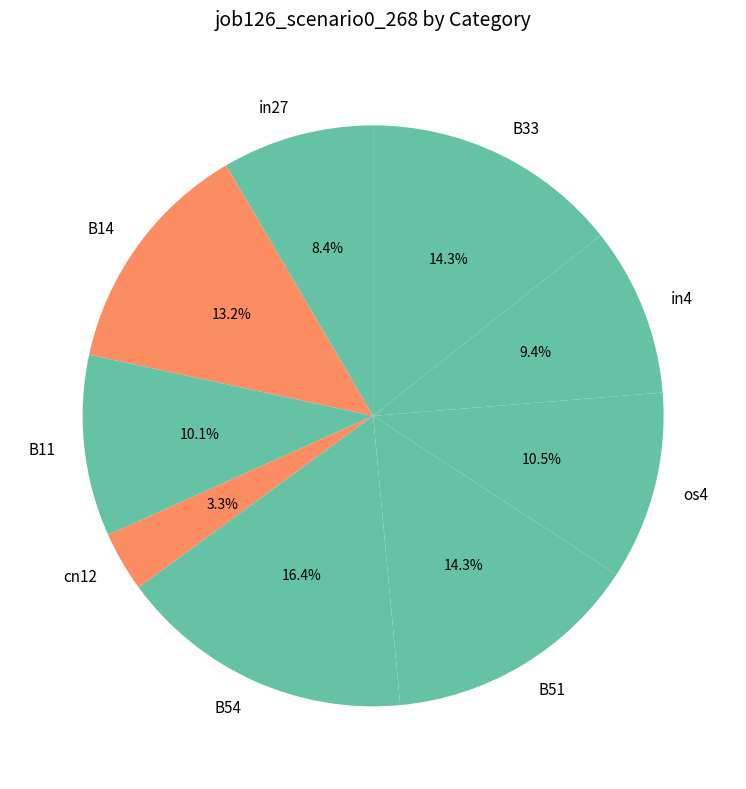

The in27 slice represents 17% of the pie. True or false?

False